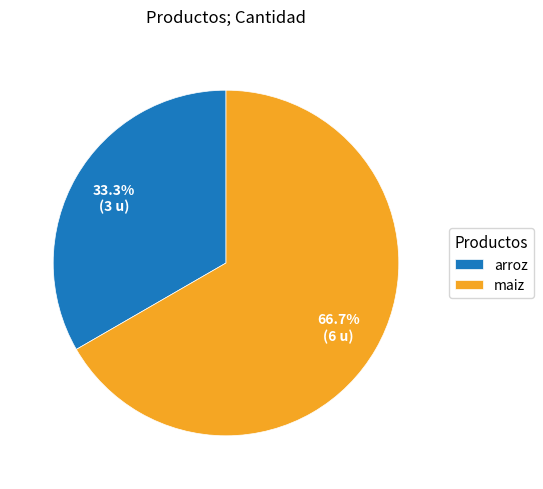

To the nearest percent, what portion does arroz represent?

33%